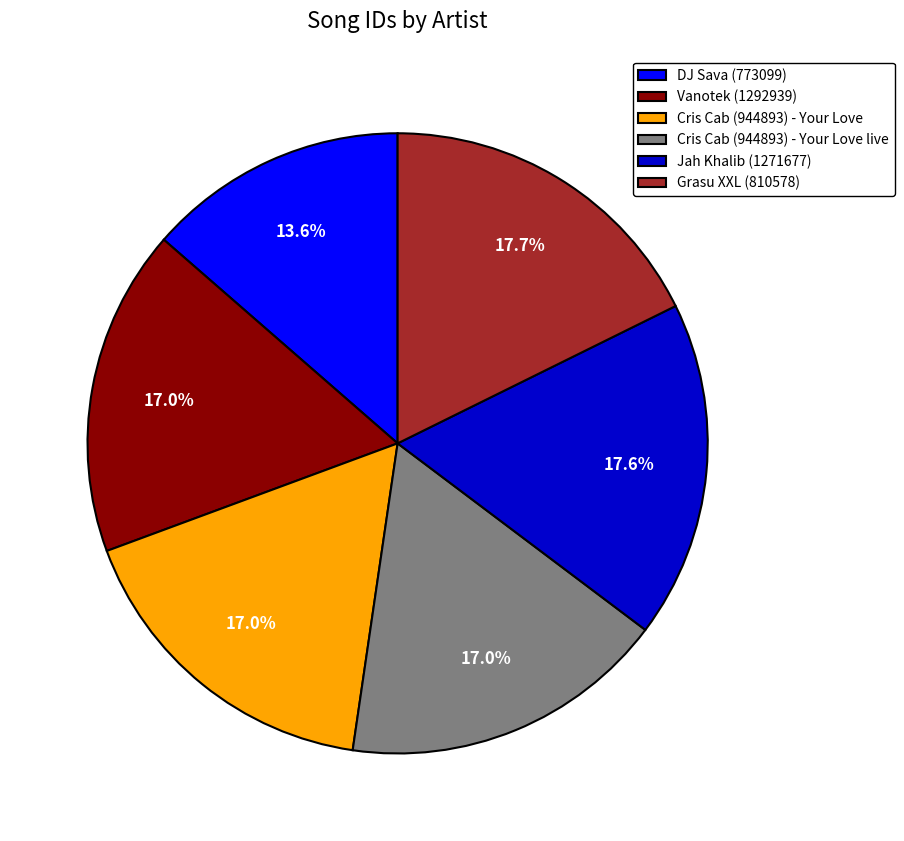

To the nearest percent, what percentage of the pie is DJ Sava (773099)?

14%